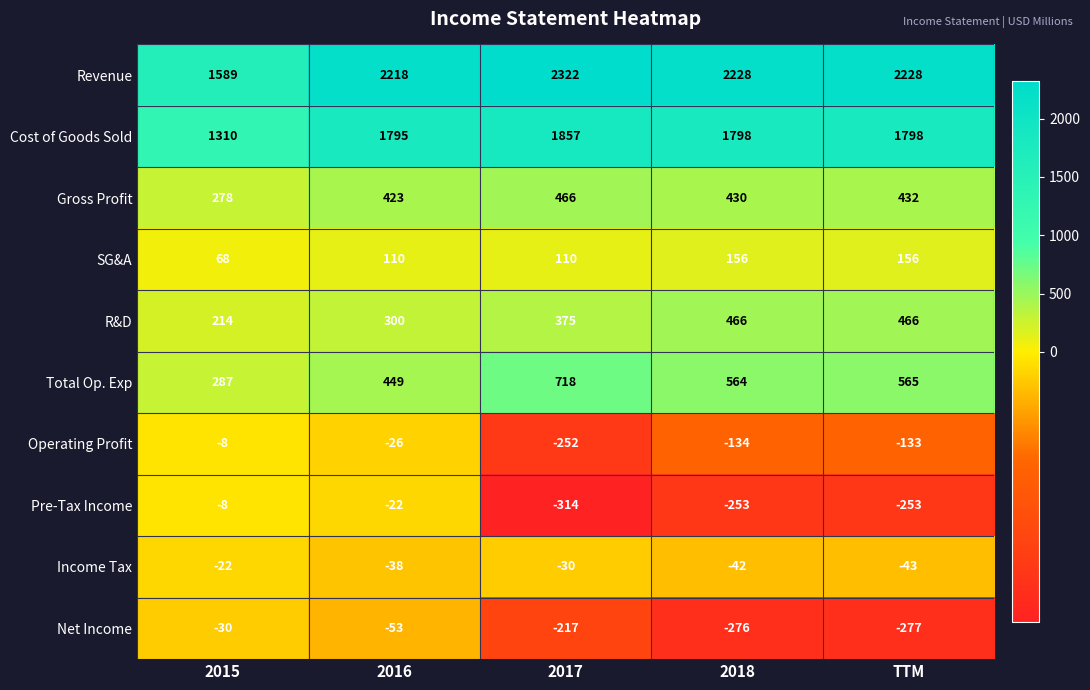

Which series changed the most between 2016 and 2017?

Pre-Tax Income